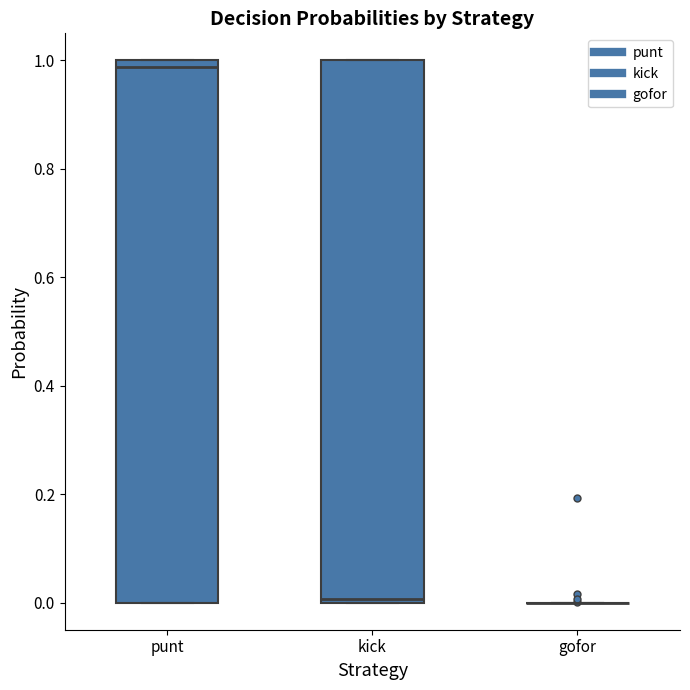

Reading left to right, transcribe this box plot: for each box, give where its median line is, the range the box spans, and where its two whiskers end, as read against the y-axis. The values are not printed on the chart, so give them approximately, as read against the axis.

punt: median 0.98, box 0.00 to 1.00, whiskers 0.00 to 1.00
kick: median 0.00, box 0.00 to 1.00, whiskers 0.00 to 1.00
gofor: box collapsed to a line at 0.00, whiskers 0.00 to 0.00